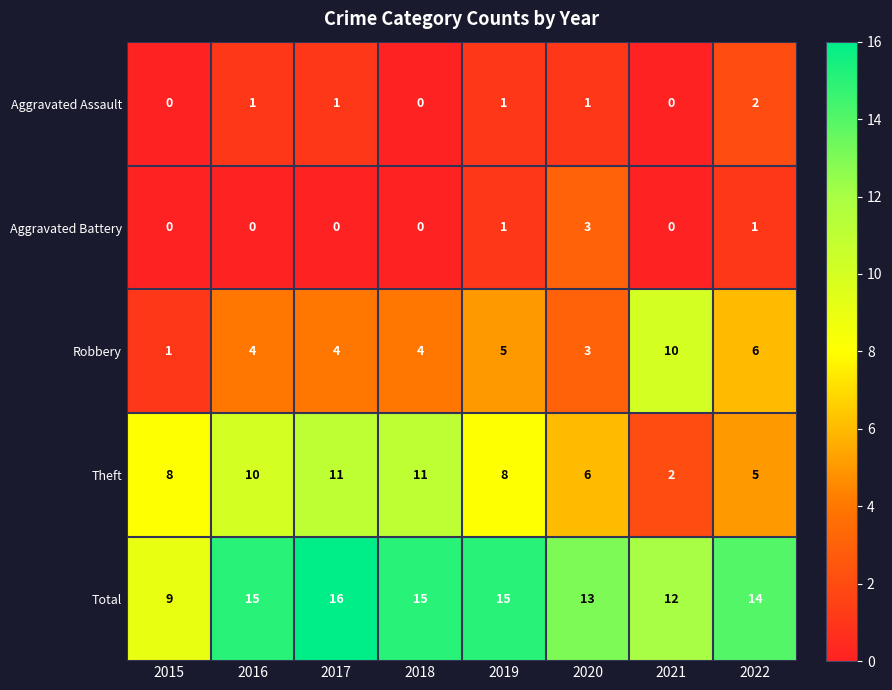

What is the sum of all Aggravated Battery values?

5